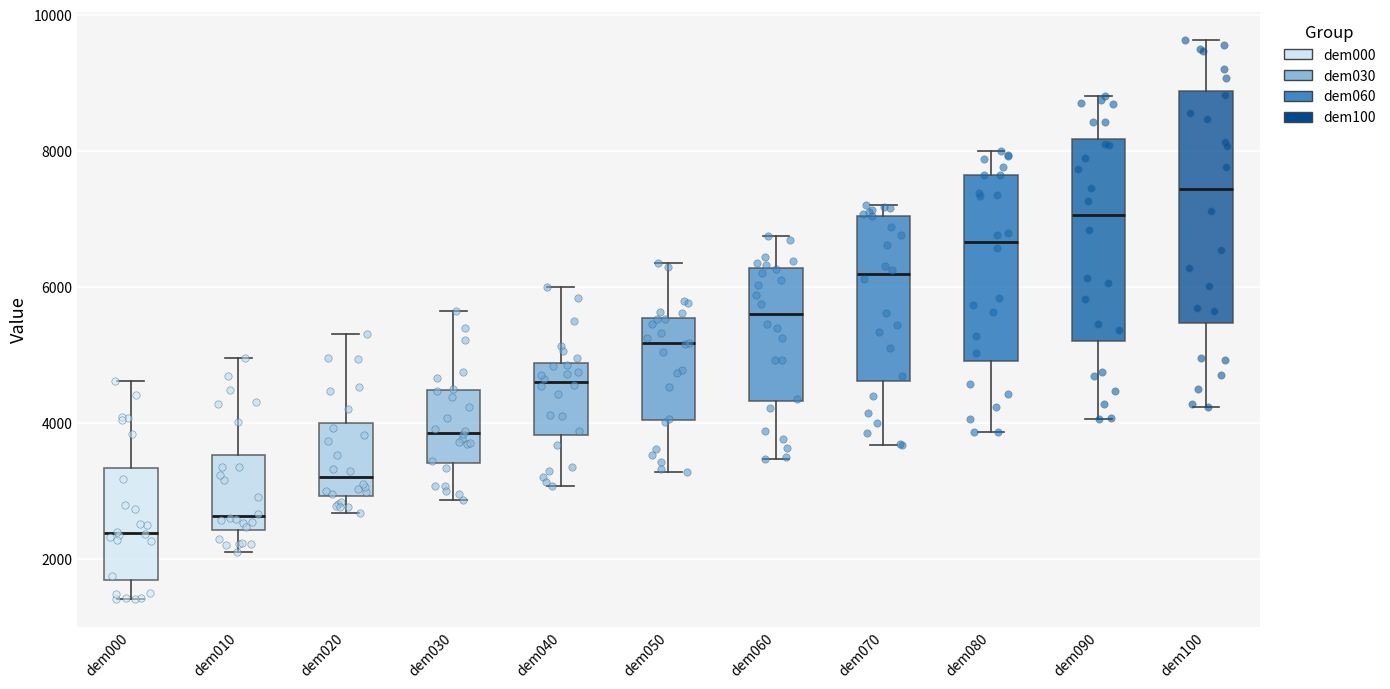

Reading left to right, transcribe this box plot: for each box, give where its median line is, the range the box spans, and where its two whiskers end, as read against the y-axis. The values are not printed on the chart, so give them approximately, as read against the axis.

dem000: median 2400, box 1600 to 3400, whiskers 1400 to 4600
dem010: median 2600, box 2400 to 3600, whiskers 2200 to 5000
dem020: median 3200, box 3000 to 4000, whiskers 2600 to 5400
dem030: median 3800, box 3400 to 4400, whiskers 2800 to 5600
dem040: median 4600, box 3800 to 4800, whiskers 3000 to 6000
dem050: median 5200, box 4000 to 5600, whiskers 3200 to 6400
dem060: median 5600, box 4400 to 6200, whiskers 3400 to 6800
dem070: median 6200, box 4600 to 7000, whiskers 3600 to 7200
dem080: median 6600, box 5000 to 7600, whiskers 3800 to 8000
dem090: median 7000, box 5200 to 8200, whiskers 4000 to 8800
dem100: median 7400, box 5400 to 8800, whiskers 4200 to 9600